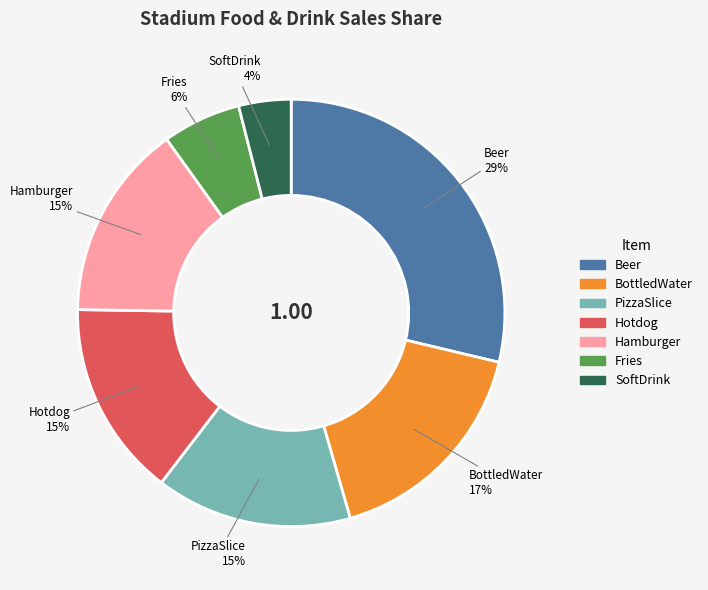

Which category has the smallest portion of the pie?

SoftDrink